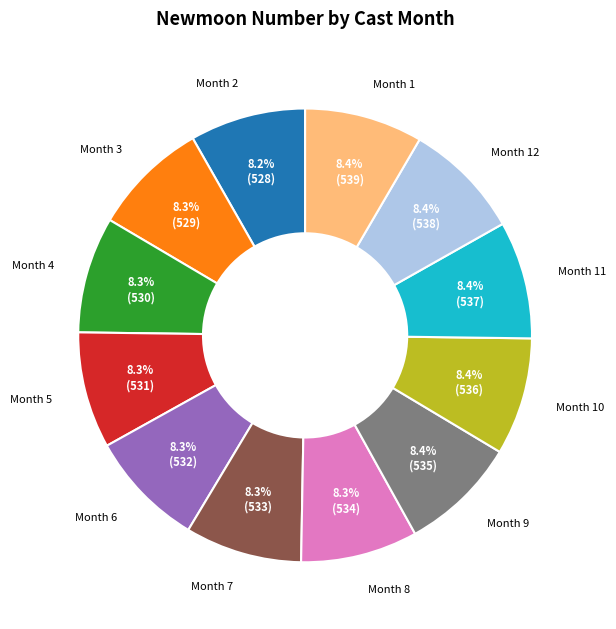

What is the ratio of the value at Month 7 to the value at Month 12?

1.0